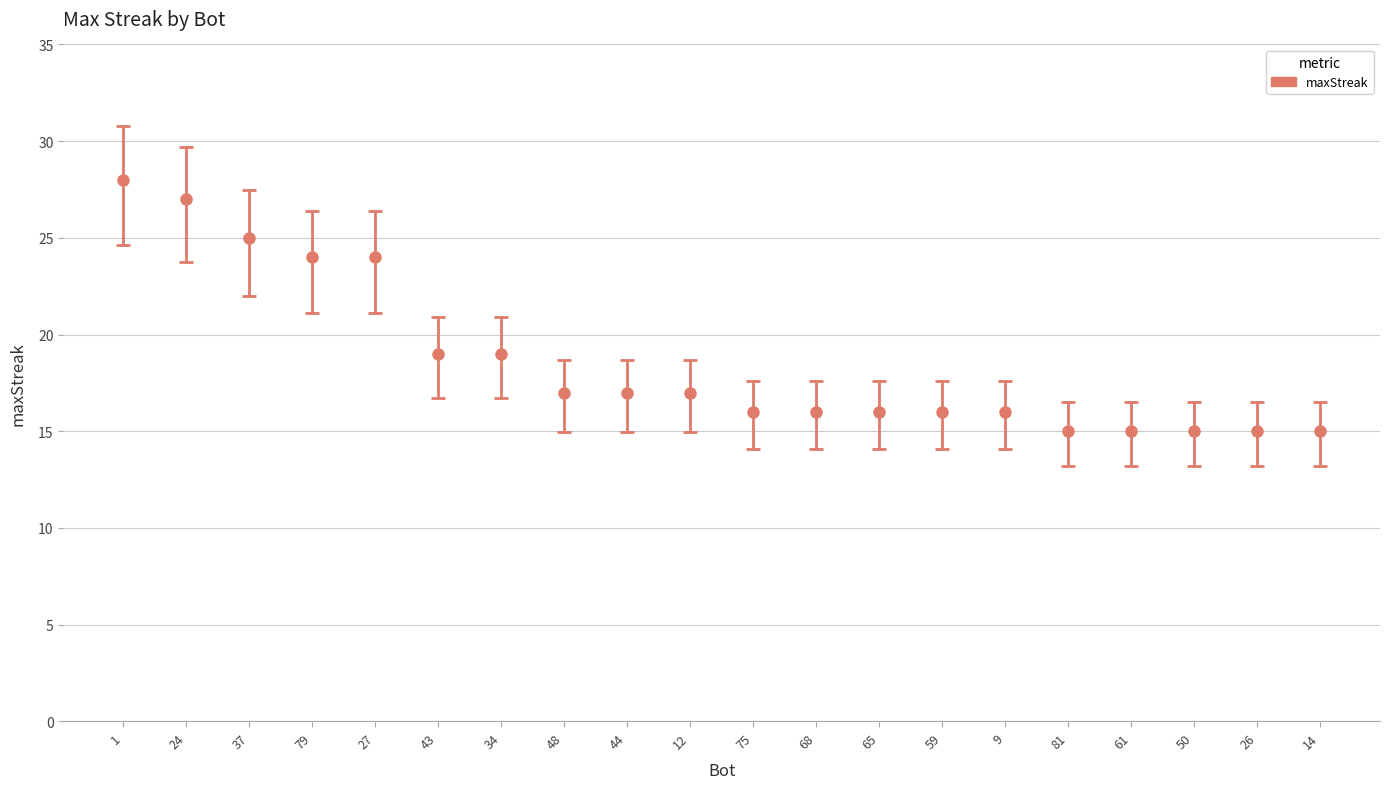

The value at 61 is 15. True or false?

True